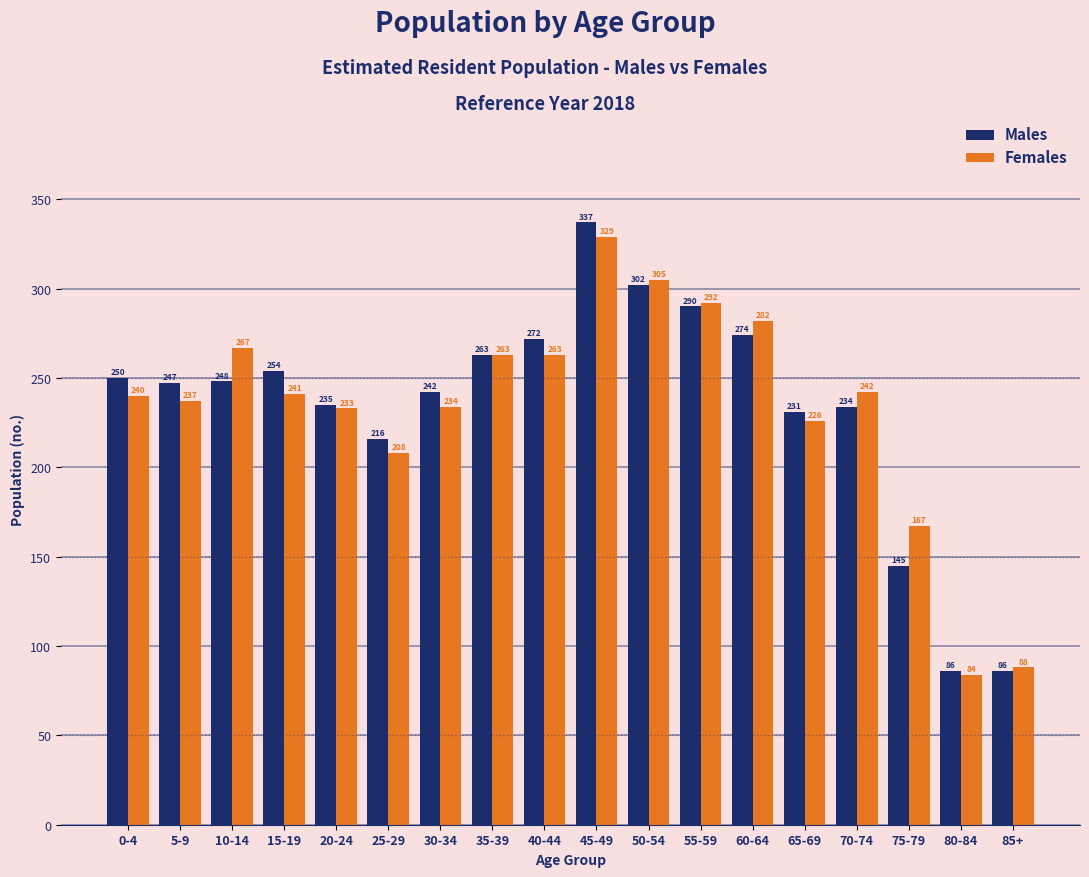

What is the maximum value shown in the chart?

337